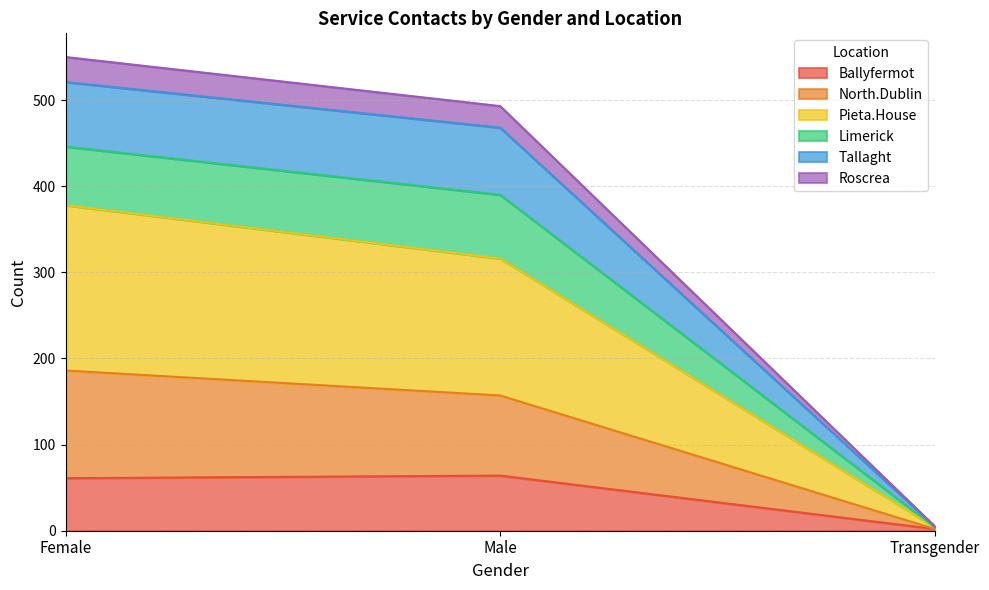

What is the sum of the Ballyfermot values at Male and Transgender?

66